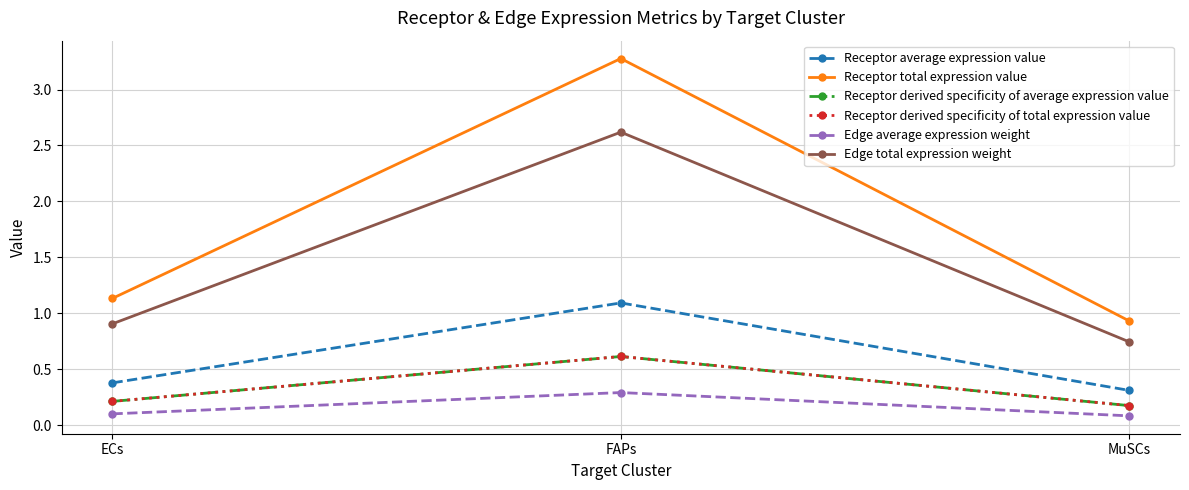

At which label is Receptor average expression value closest to 0?

MuSCs